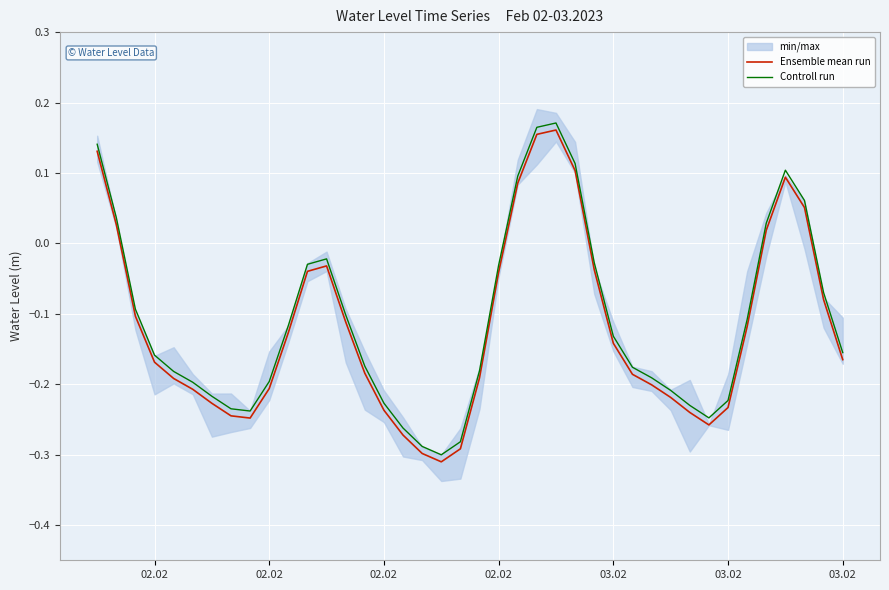

How many lines are shown in the chart?

2